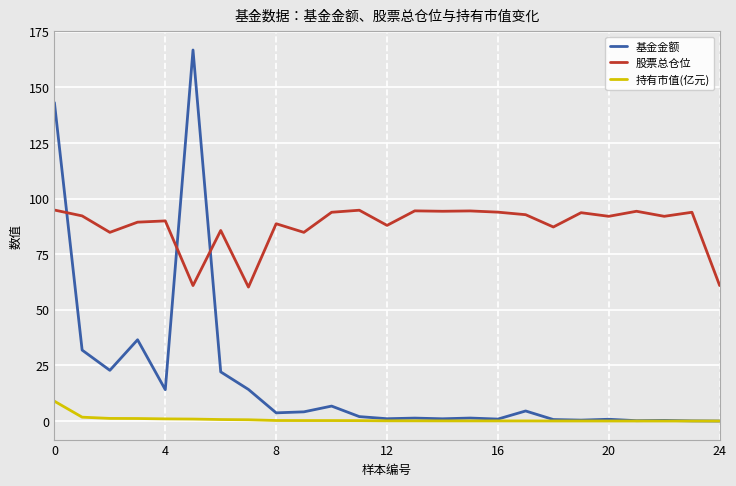

Which series ends up on top after the final intersection of 基金金额 and 股票总仓位?

股票总仓位